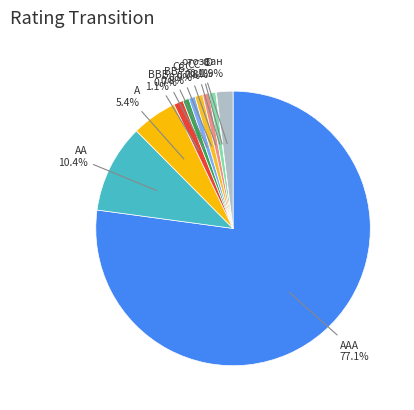

Between AA and BB, which is larger?

AA